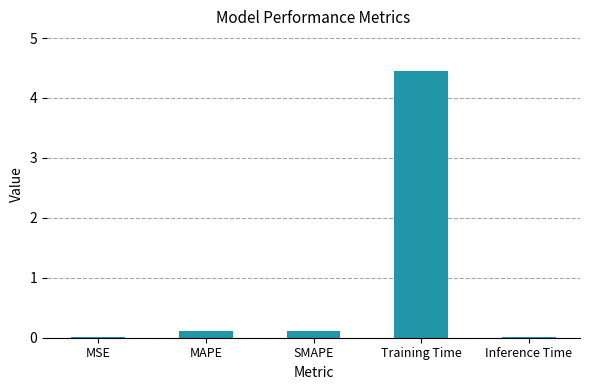

Which label corresponds to the largest value in the chart?

Training Time